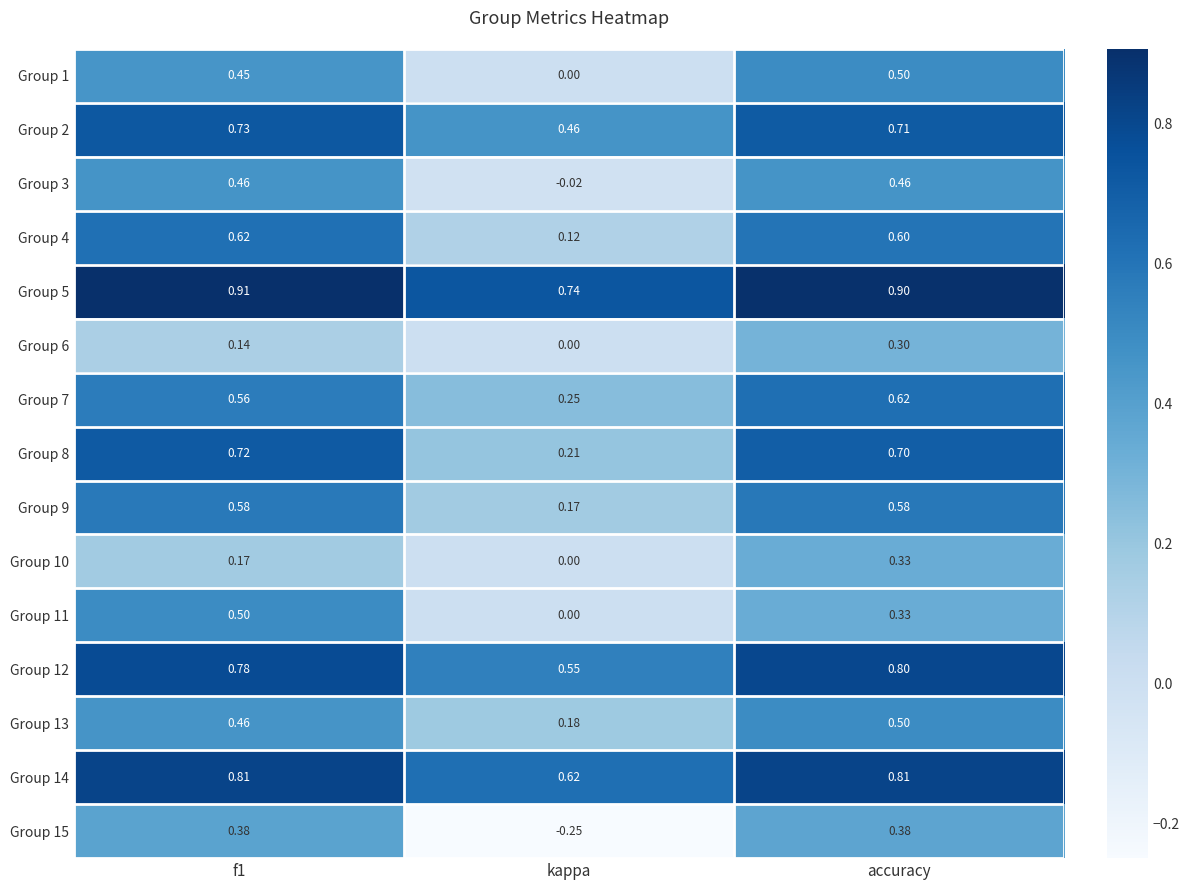

Which series has the largest range (max minus min)?

Group 15